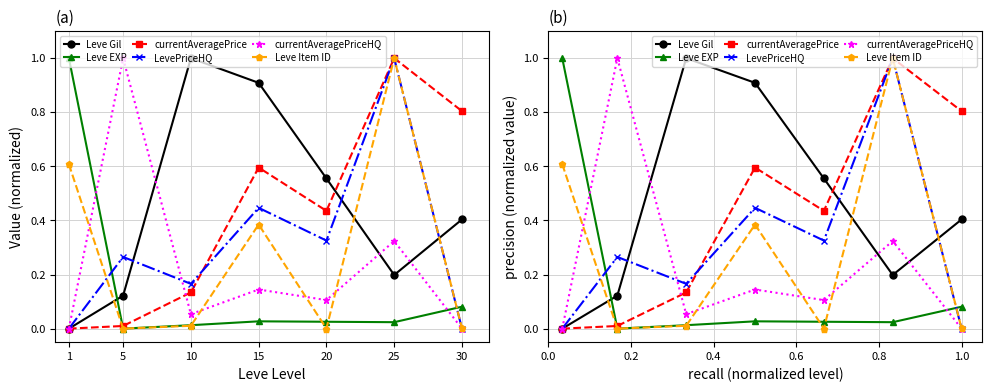

Rank the categories by LevePriceHQ value from lowest to highest.

1, 30, 10, 5, 20, 15, 25